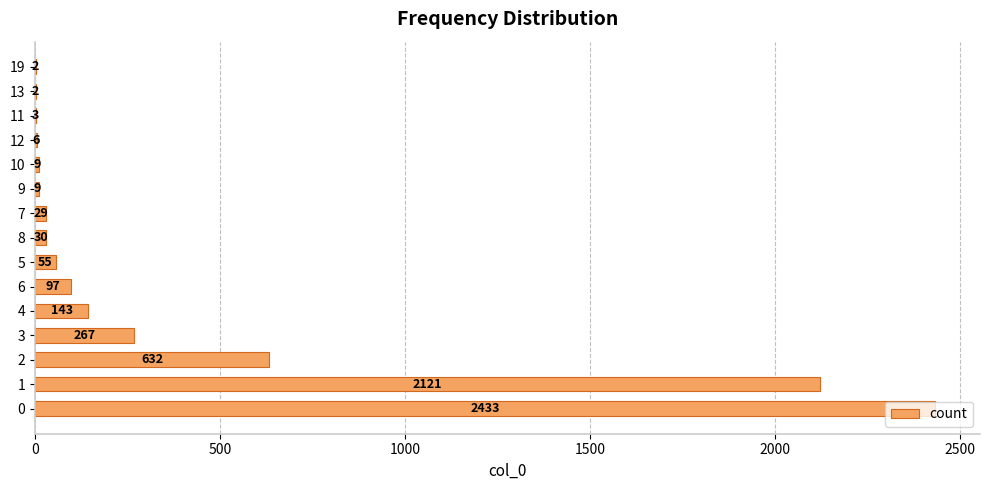

What is the approximate value at 7?

29